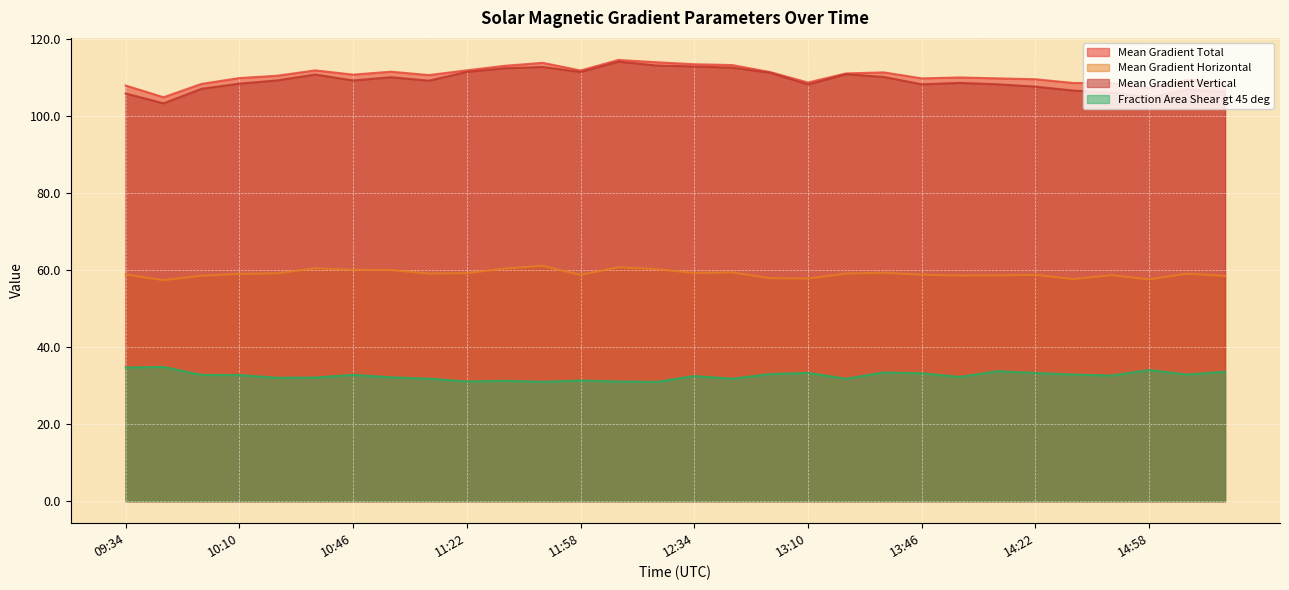

How many values in the Mean Gradient Total series exceed 110?

16